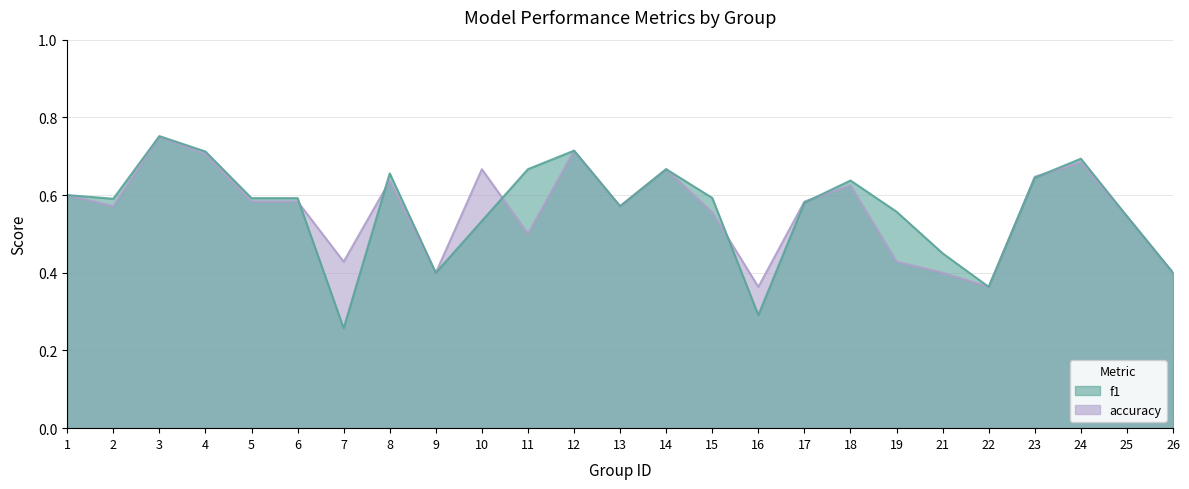

At which category is the sum across all series the highest?

3